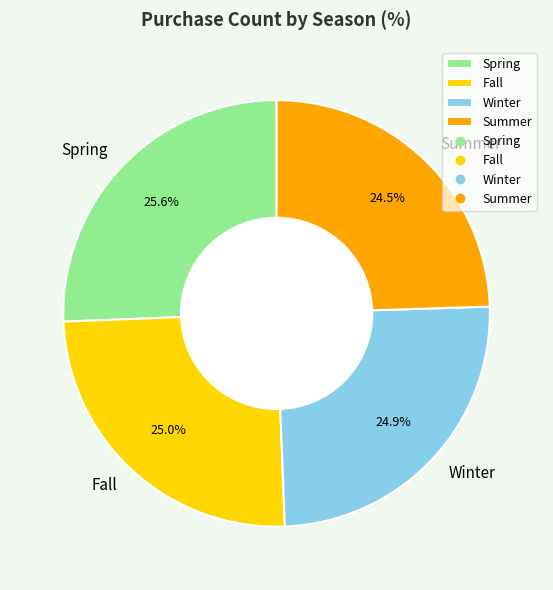

Does Winter represent more than half of the total?

No